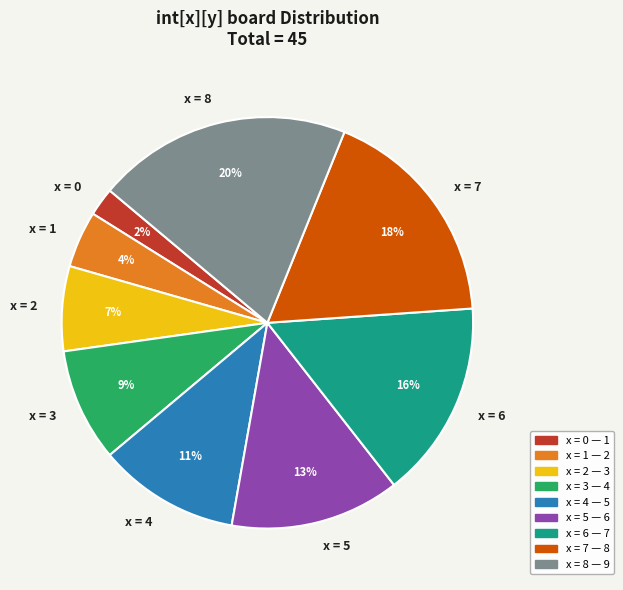

Which category has the smallest portion of the pie?

x = 0